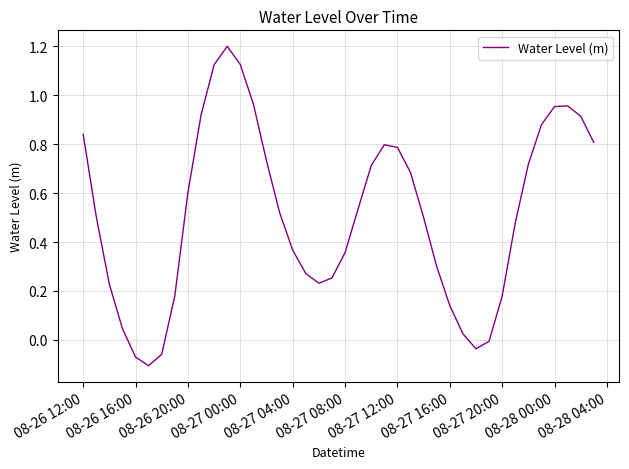

What is the greatest value displayed?

1.2